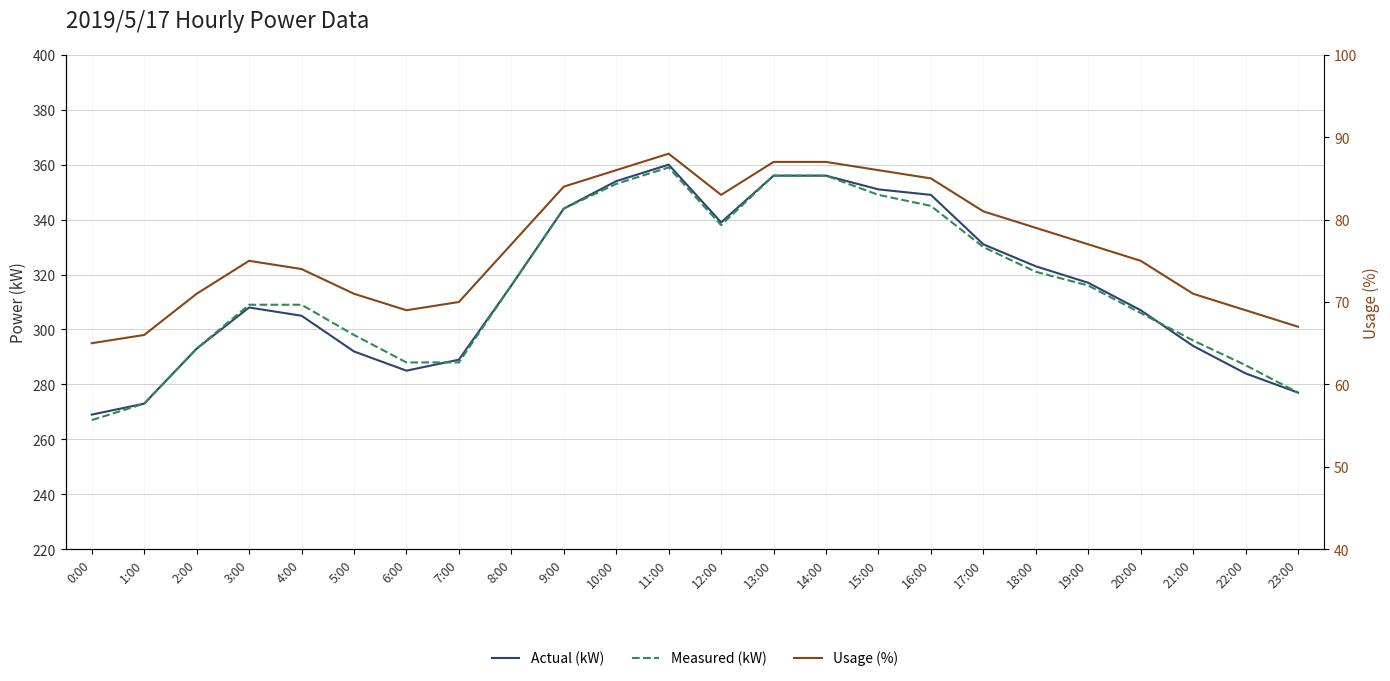

Which series has the largest total across all categories?

Measured (kW)